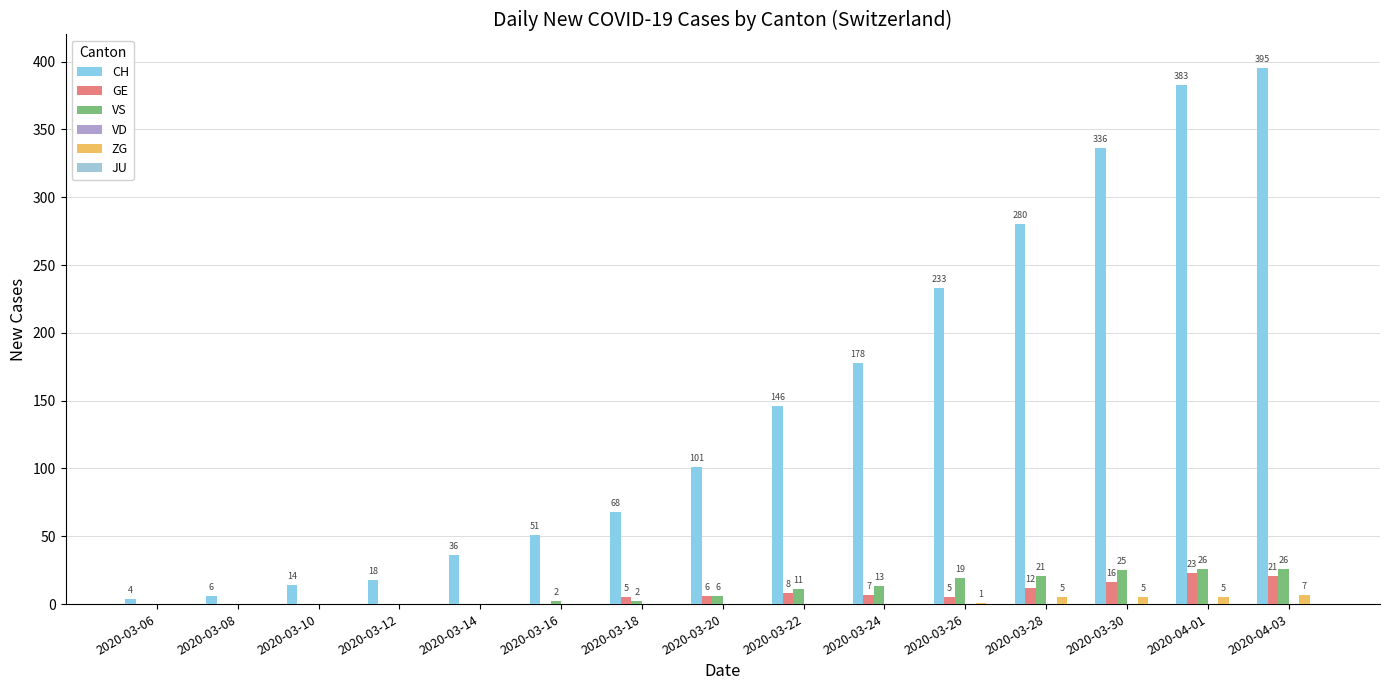

How many groups of bars are there?

15